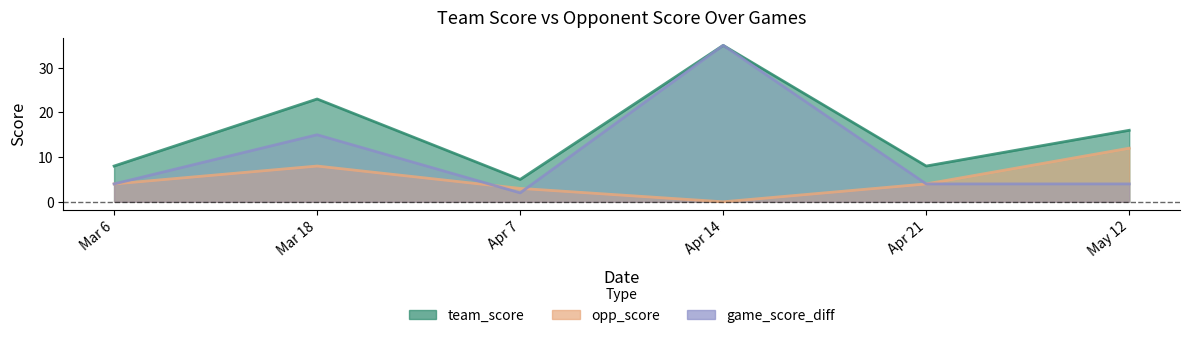

How many lines are shown in the chart?

3